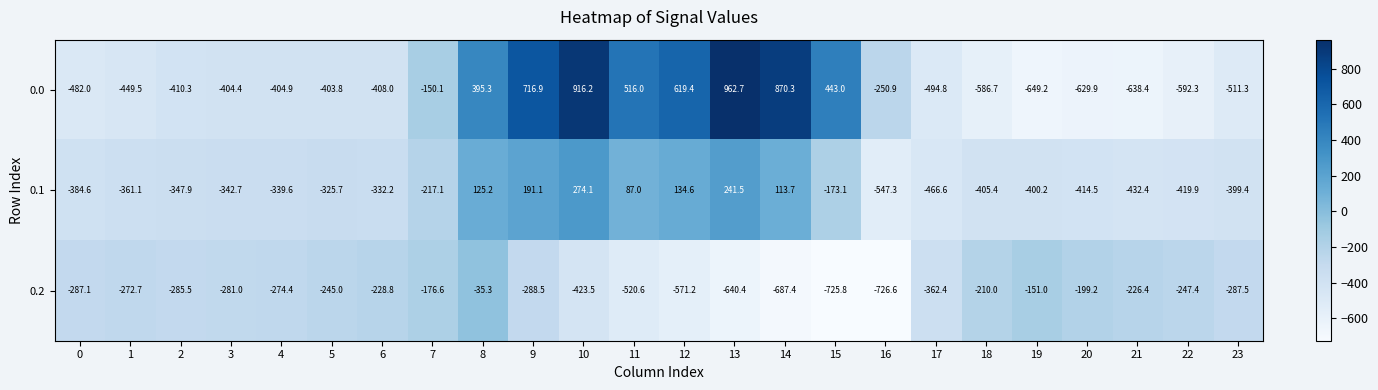

How many values in the 0.1 series are below -339?

13